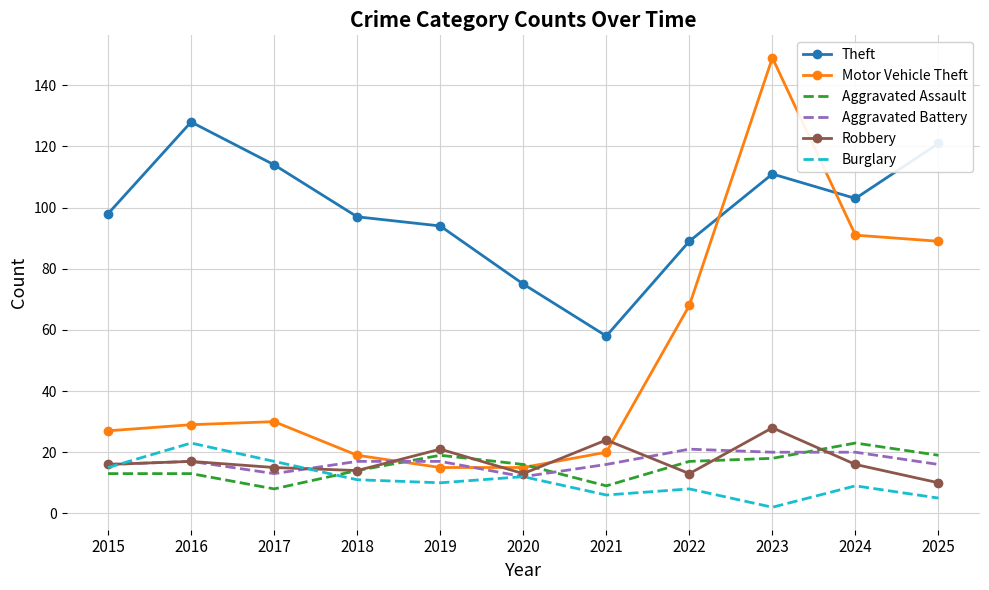

In Burglary, how many points are higher than both neighbors (excluding endpoints)?

4